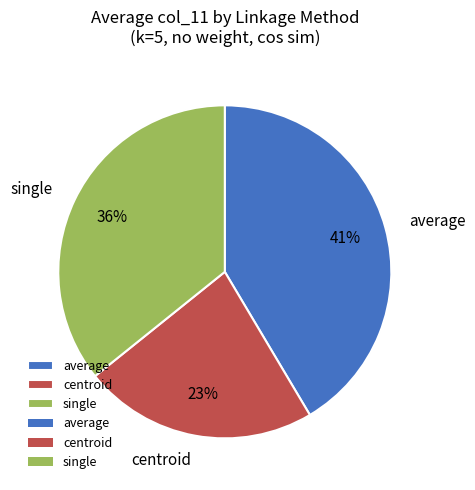

To the nearest percent, what is the average slice percentage?

33%